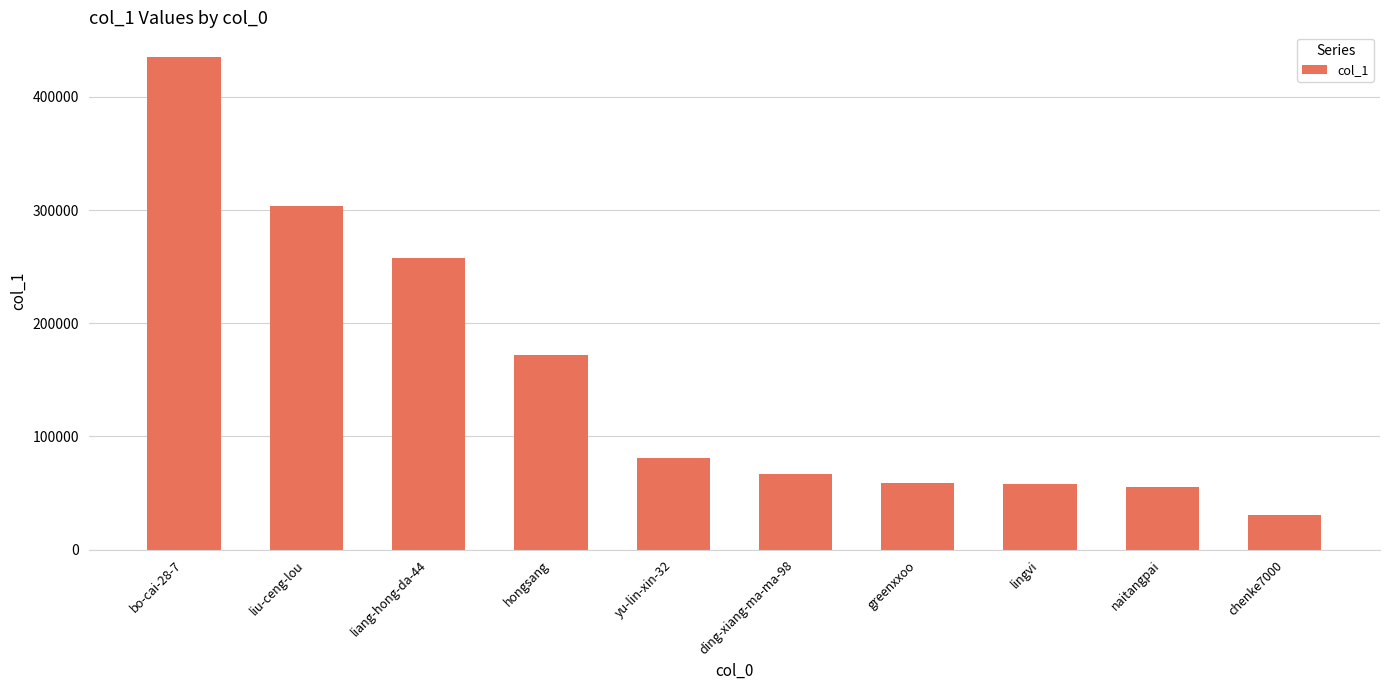

What is the difference between the maximum and minimum values?

404687